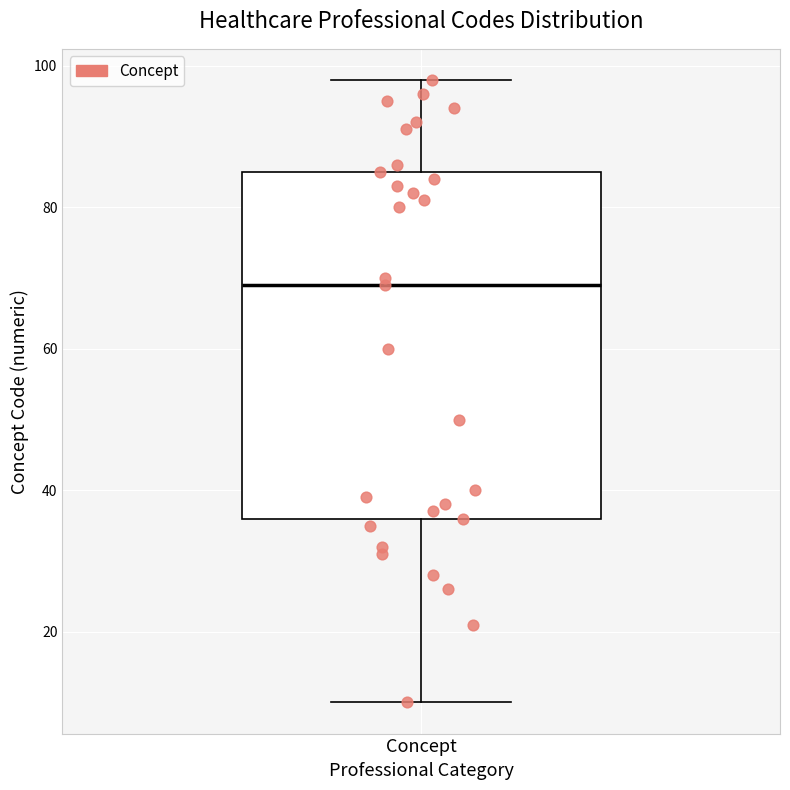

Transcribe this box plot: give where the median line is, the range the box spans, and where the two whiskers end, as read against the y-axis. The values are not printed on the chart, so give them approximately, as read against the axis.

median 70, box 36 to 86, whiskers 10 to 98